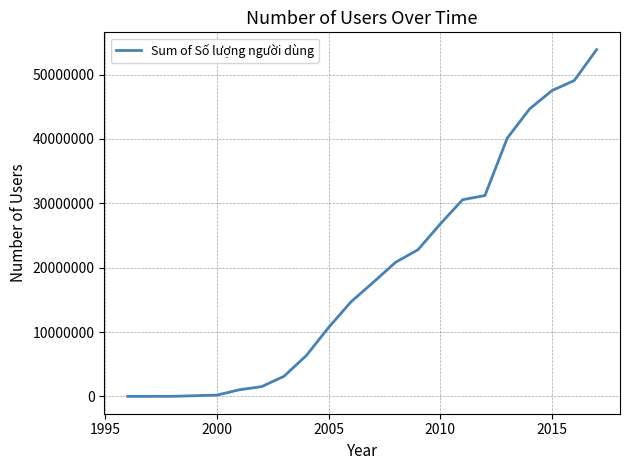

What is the sum of all values?

422787146